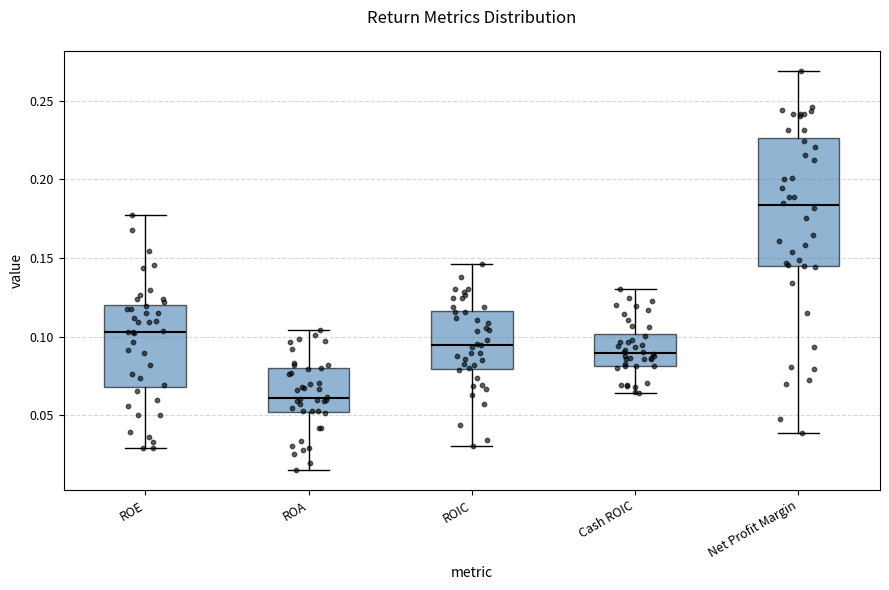

Comparing the boxes themselves (not the whiskers), which one is the tallest?

Net Profit Margin